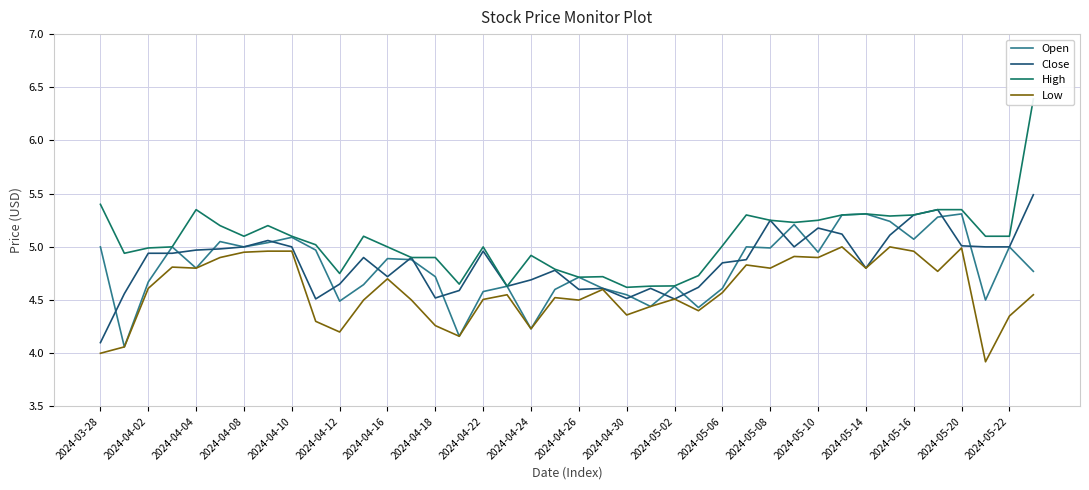

True or false: High has a value of 4.6 at 23.

True